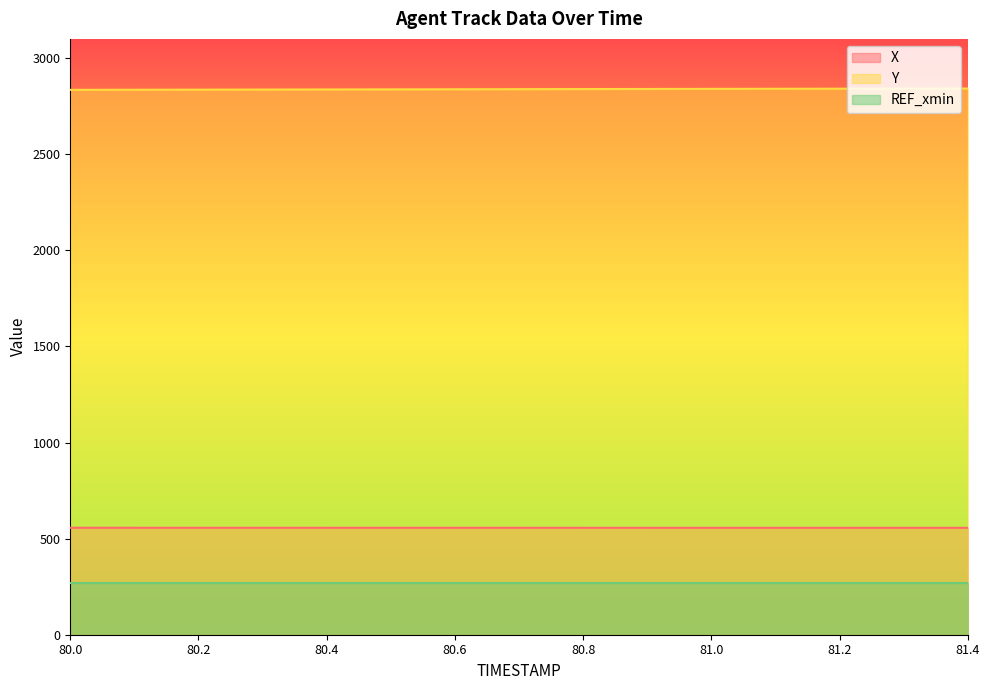

The value of X at 80.4 is 556.4. True or false?

True